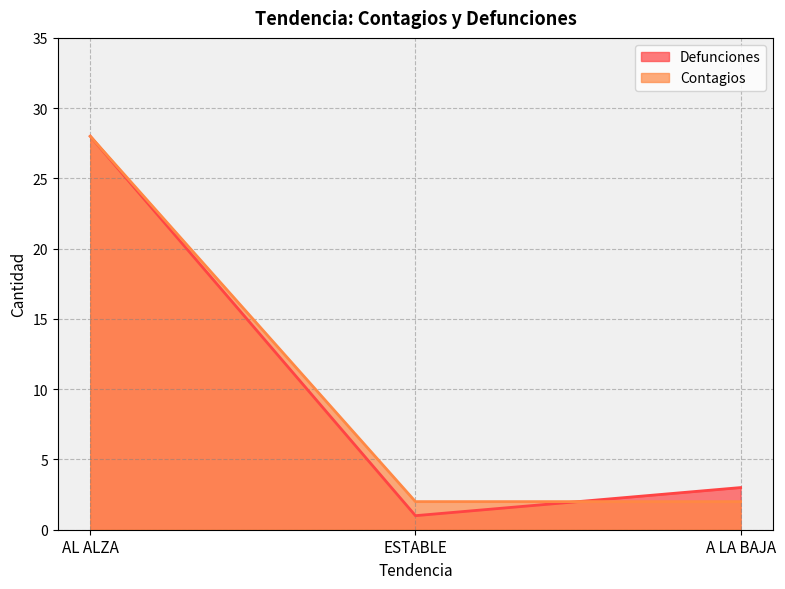

Rank the categories by Contagios value from highest to lowest.

AL ALZA, ESTABLE, A LA BAJA